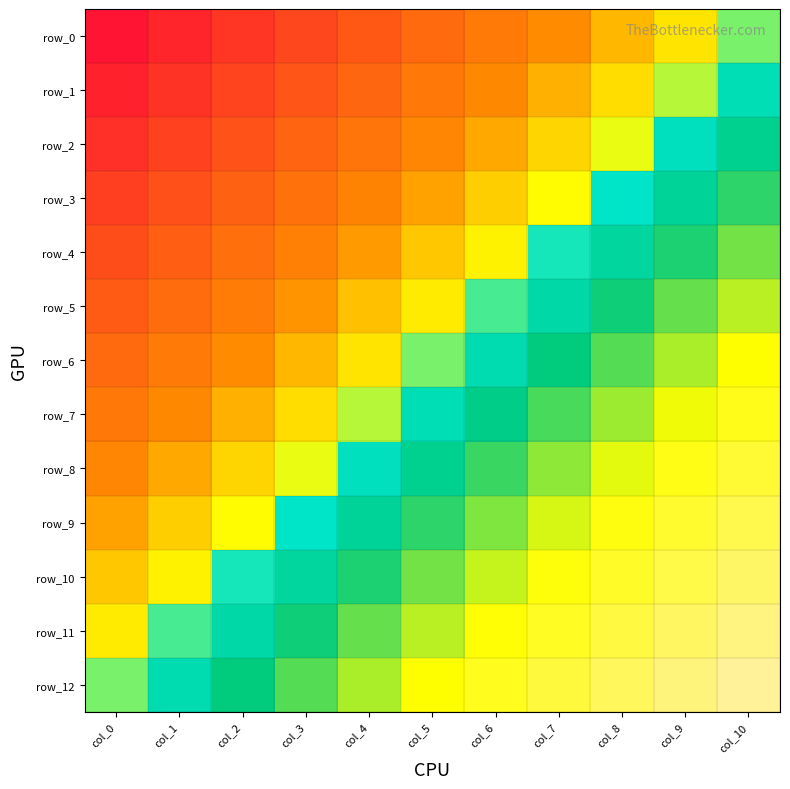

What is the lowest value of the row_3 series?

0.1